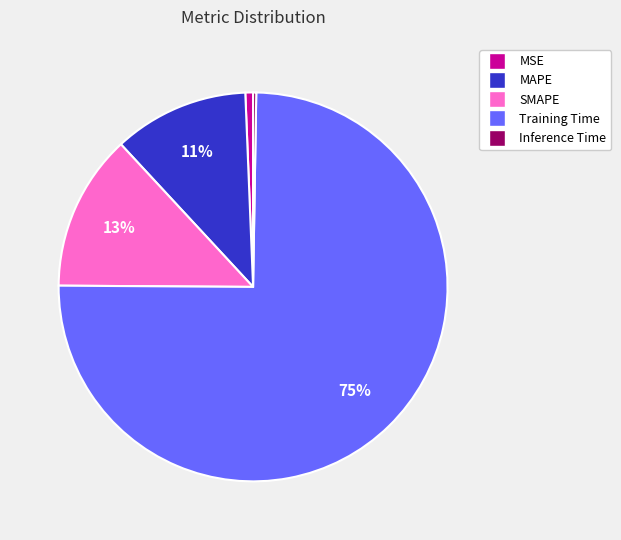

To the nearest percent, what is the average slice percentage?

20%